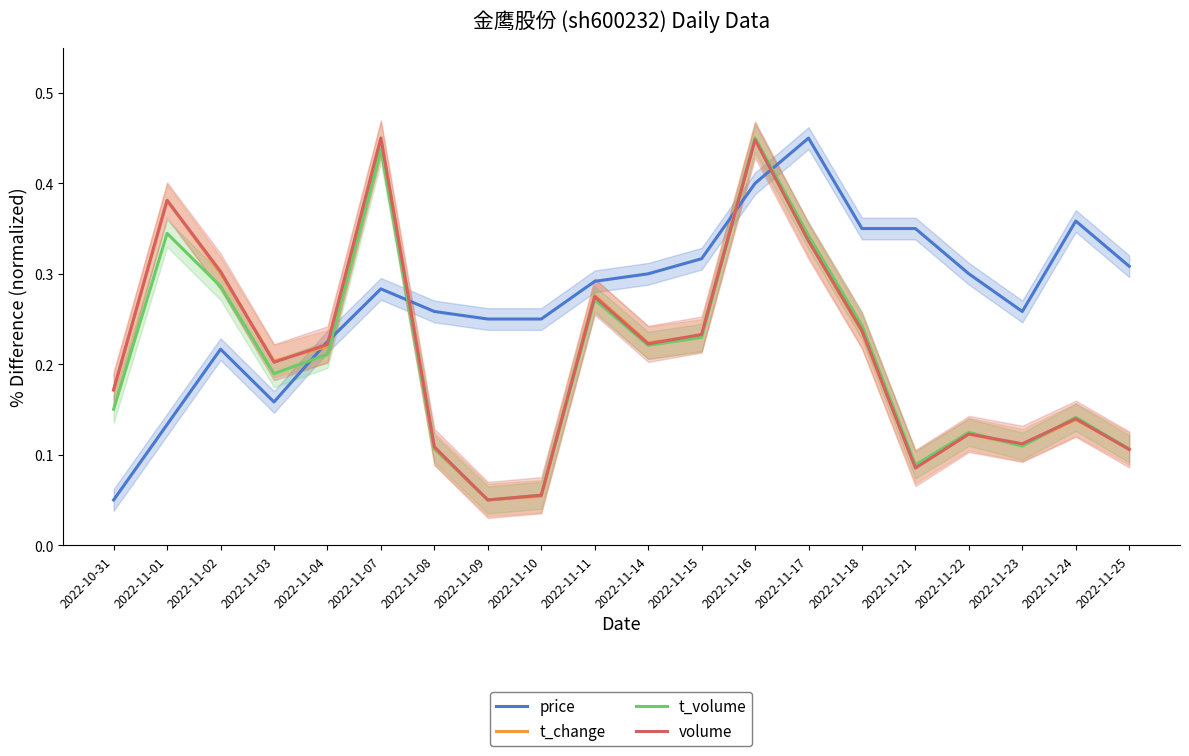

Between 2022-11-21 and 2022-11-03, which is larger?

2022-11-21